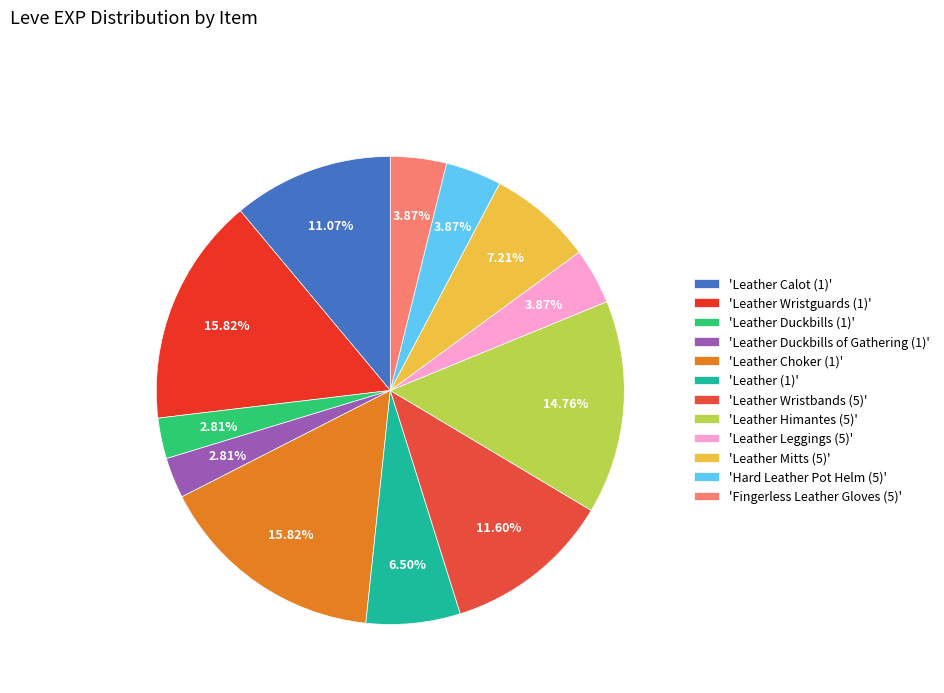

How many segments does this pie chart have?

12